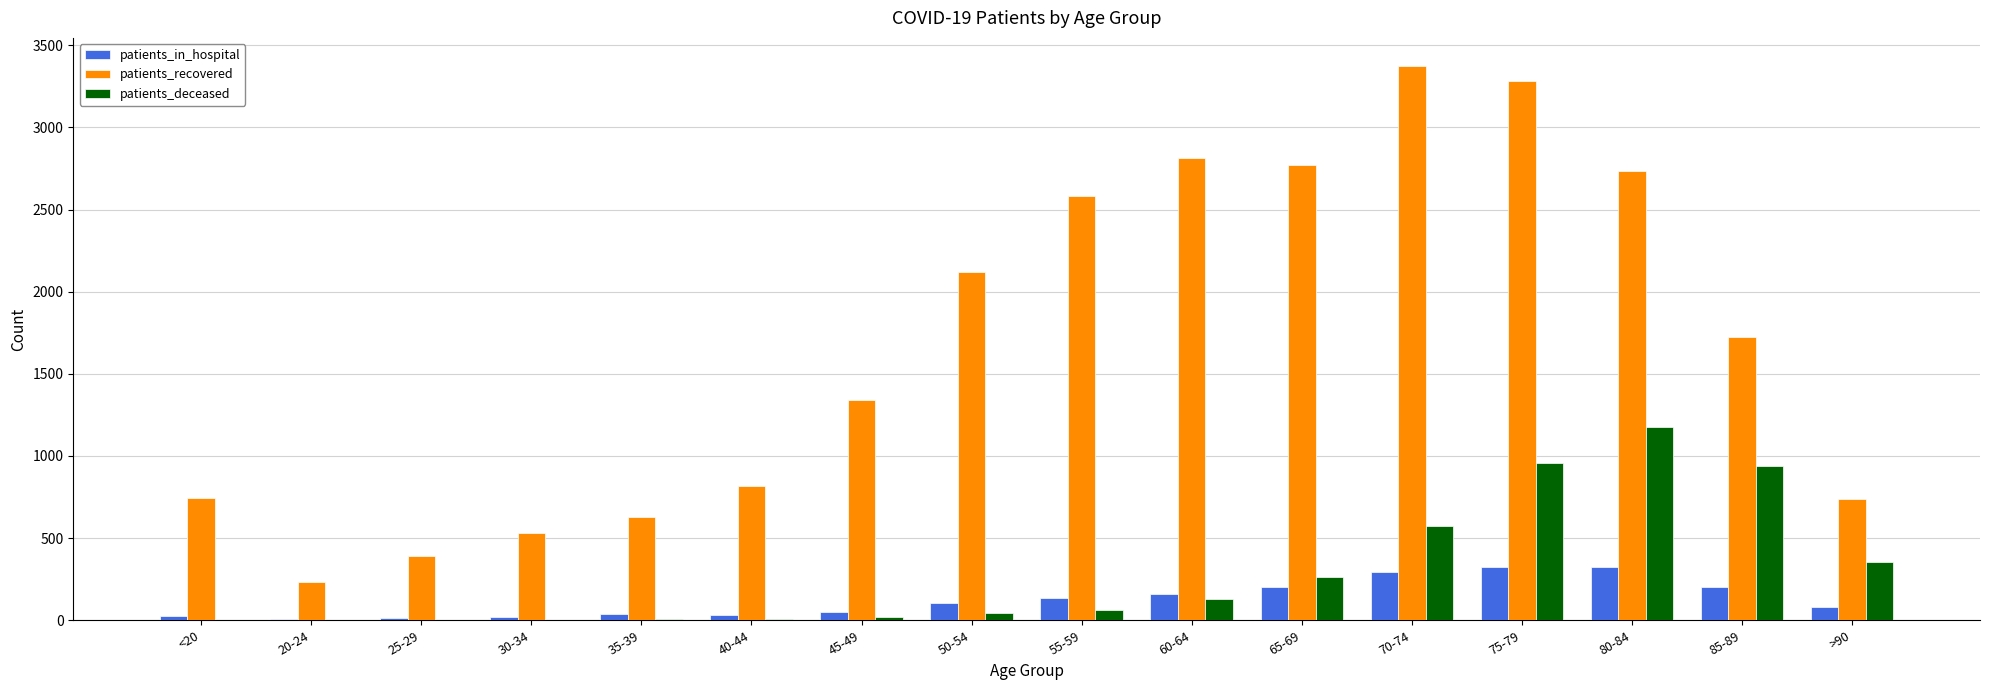

Is it true that patients_deceased equals 0 at 20-24?

True